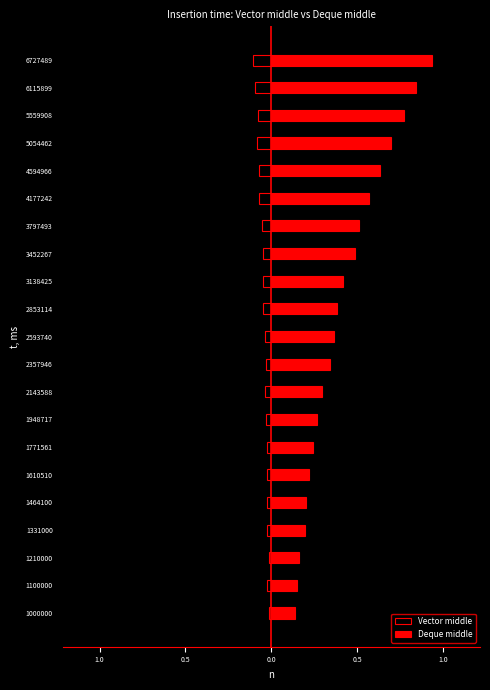

What are all the series names shown in the legend?

Vector middle, Deque middle